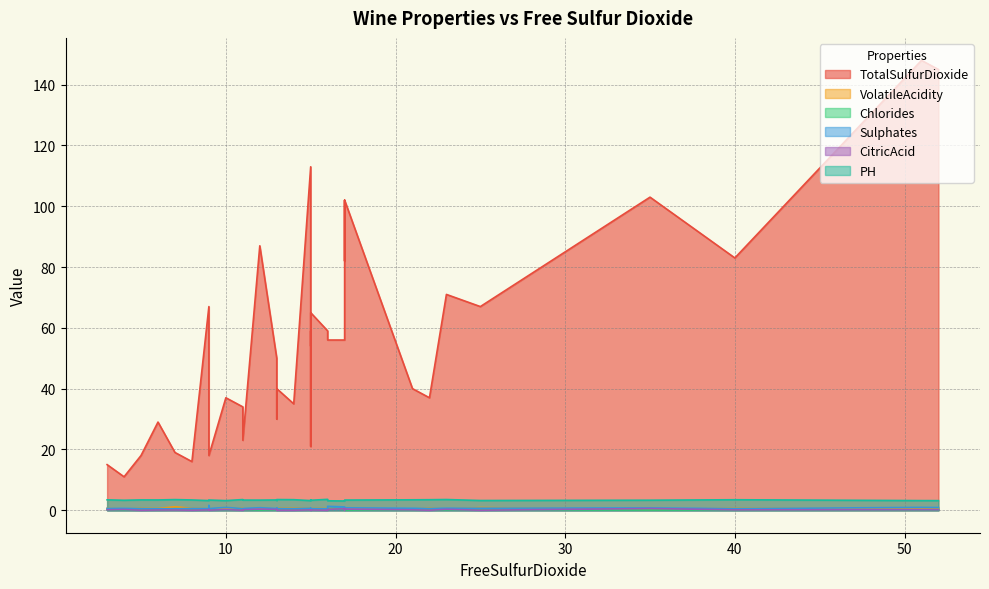

How many times do Chlorides and VolatileAcidity cross each other?

2